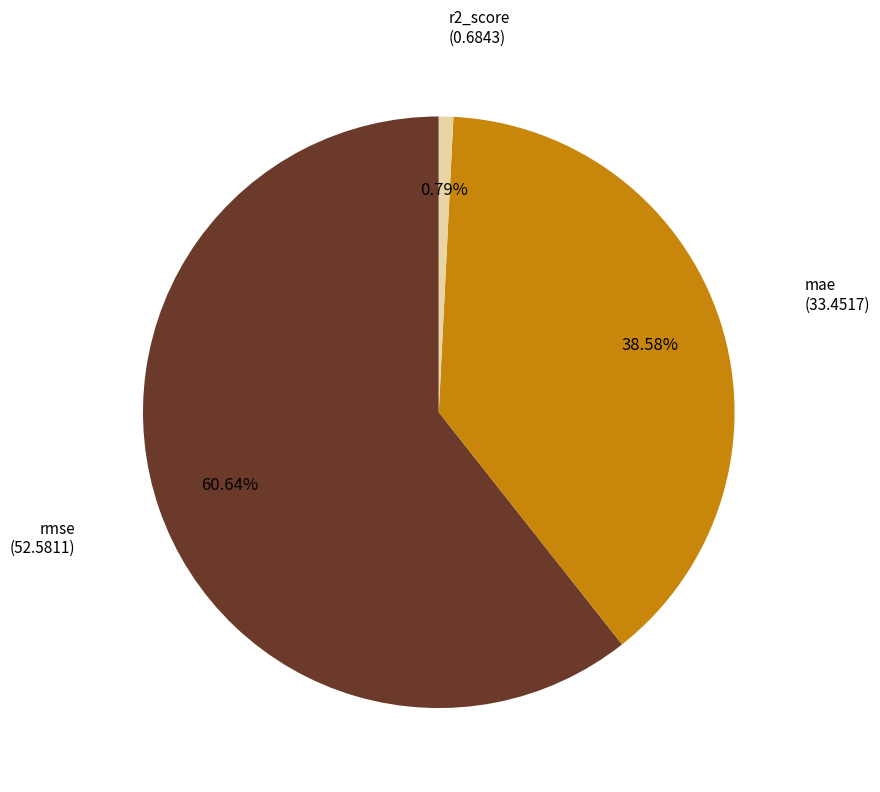

Which slice represents more than half of the pie?

rmse